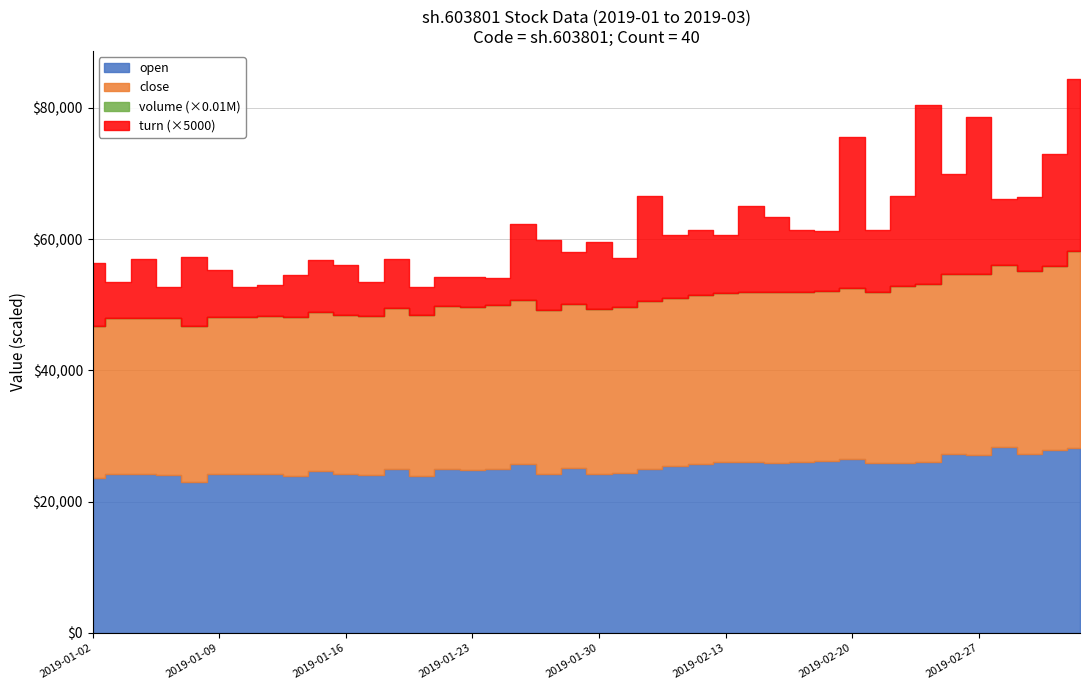

What is the value of the close point at the 30th from the left?

26.1